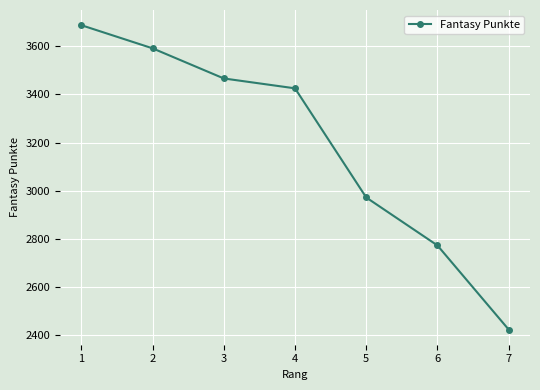

Which has a higher value, 2 or 1?

1